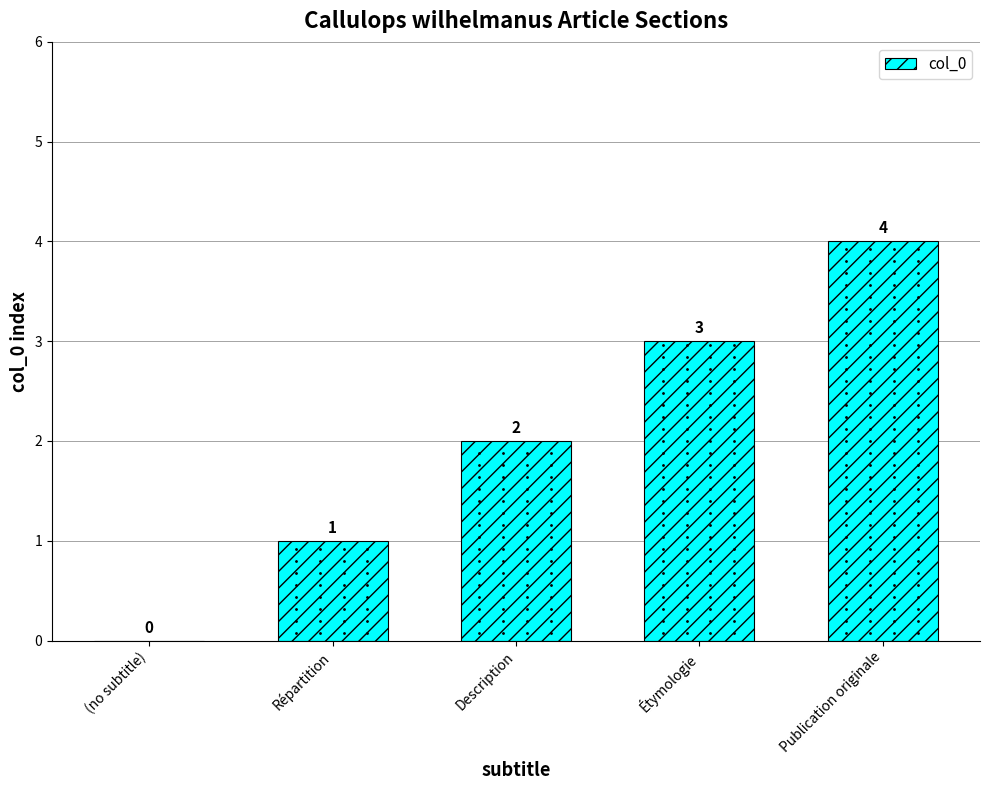

The value at Étymologie is 3. True or false?

True